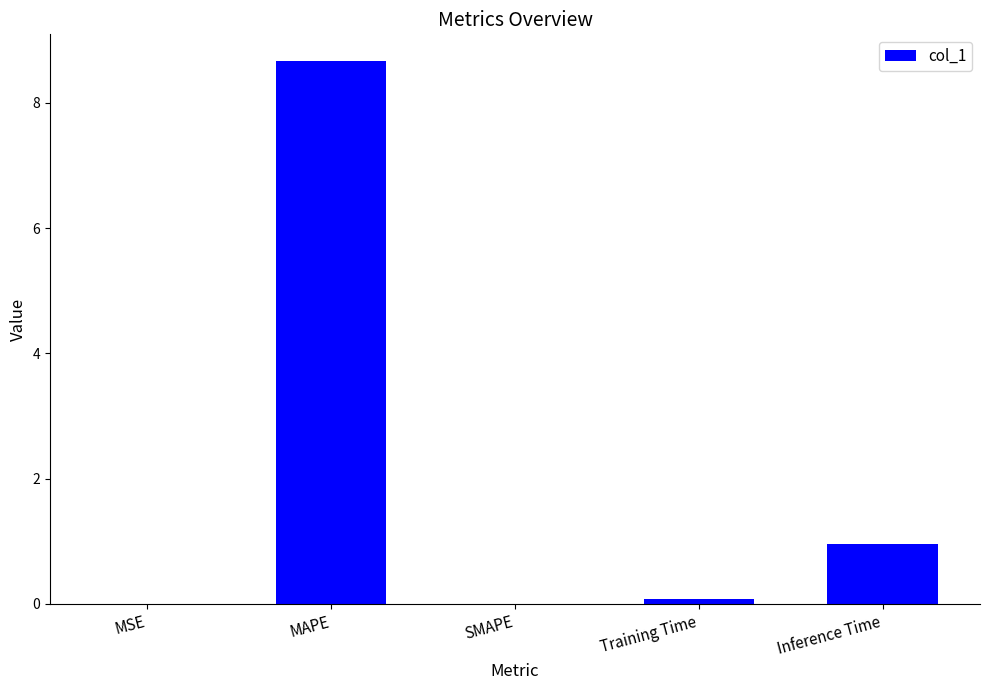

True or false: the data shows 3.2 at SMAPE.

False